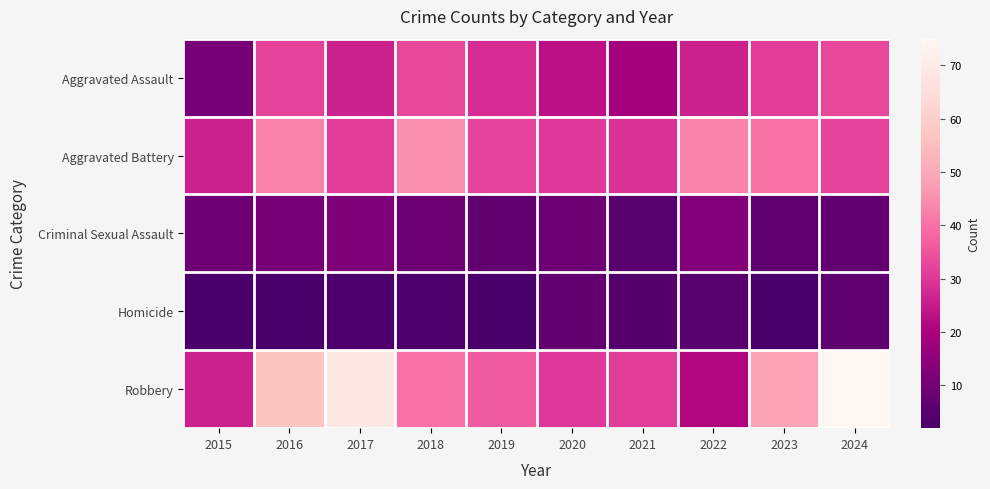

Which category has the highest value across all series?

2024